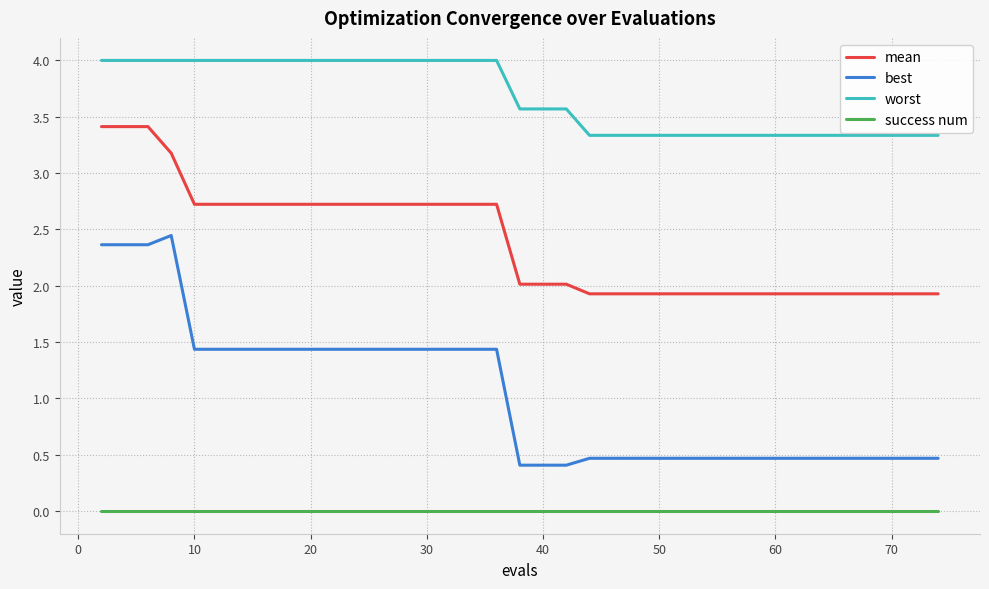

What are all the series names shown in the legend?

mean, best, worst, success num